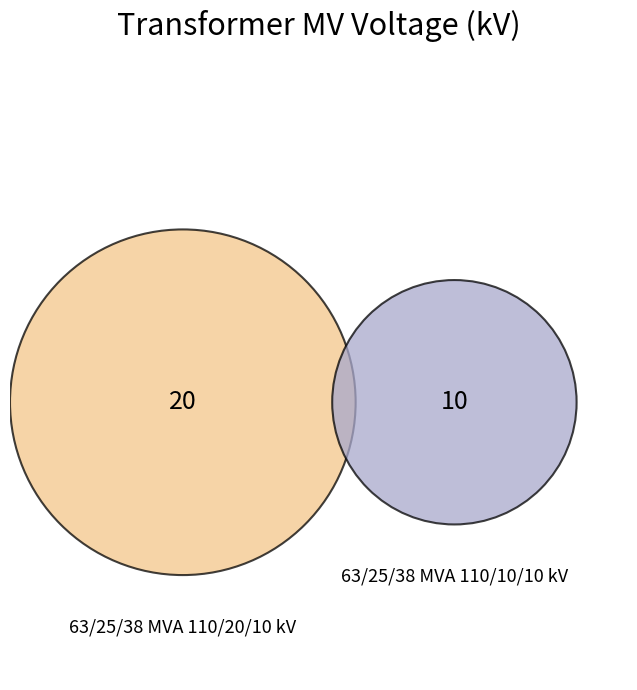

What is the majority slice?

63/25/38 MVA 110/20/10 kV